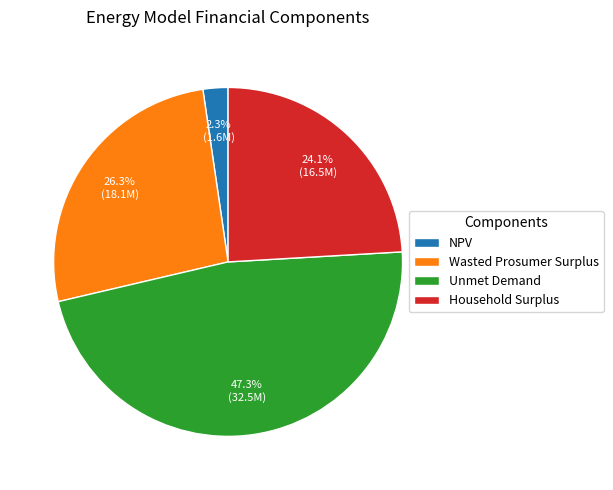

What is the largest slice in the pie chart?

Unmet Demand